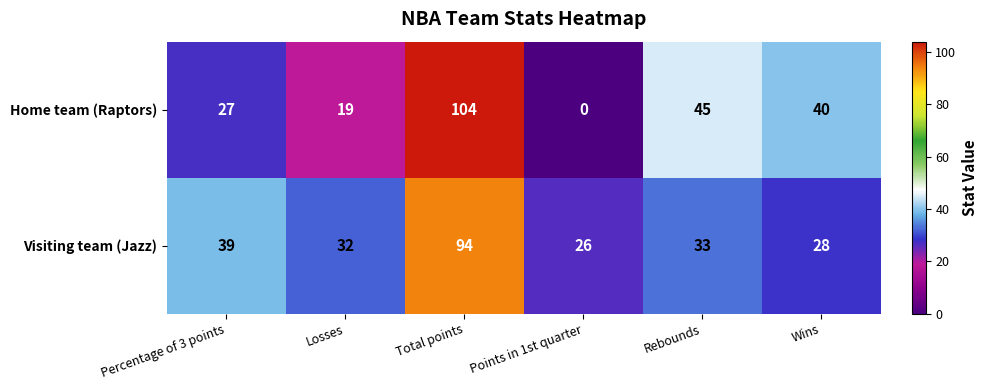

True or false: Visiting team (Jazz) has a value of 21 at Losses.

False